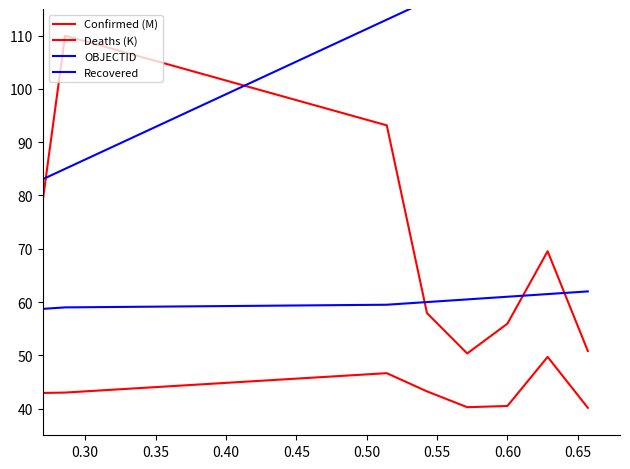

Does the chart display data point markers on the line(s)?

No